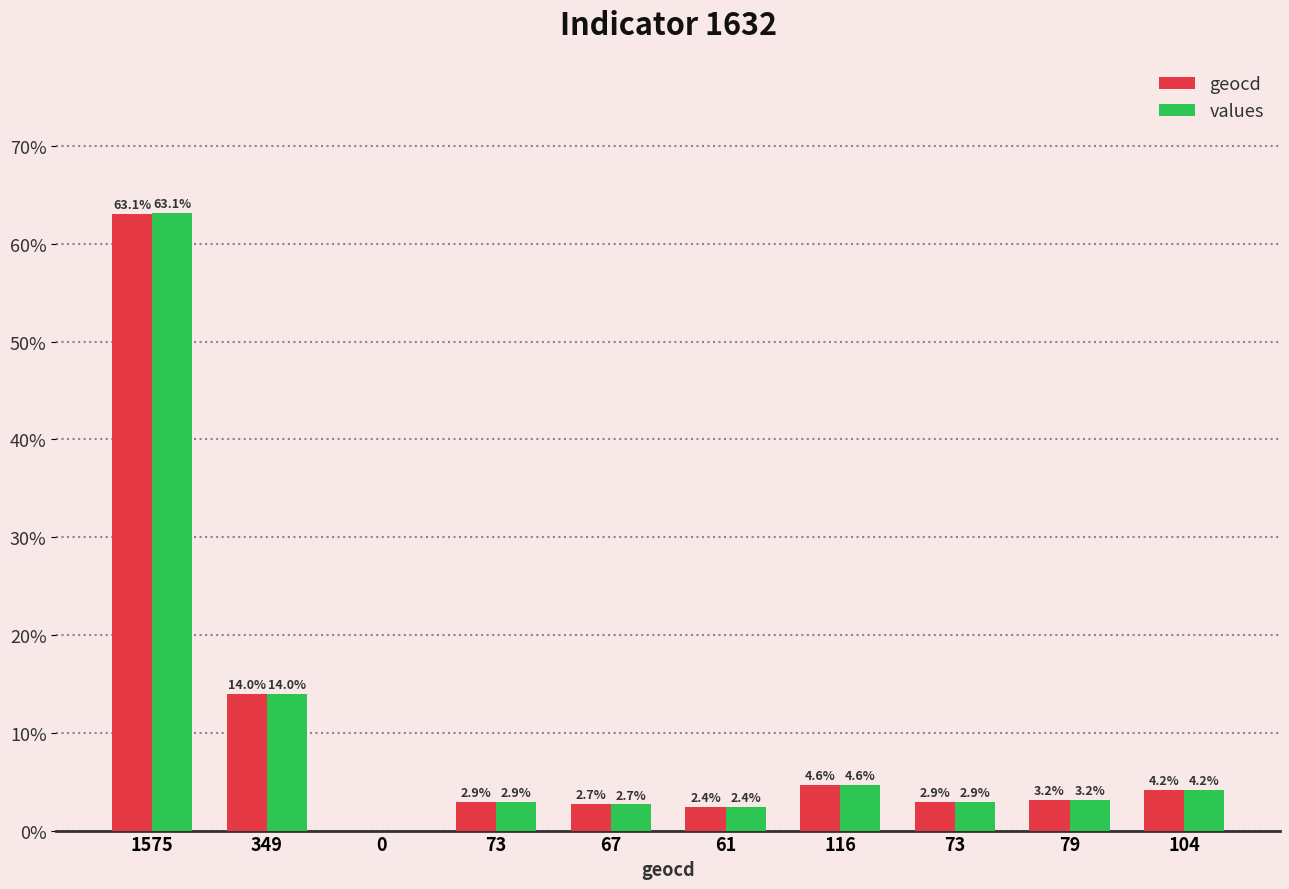

How many groups of bars are there?

10